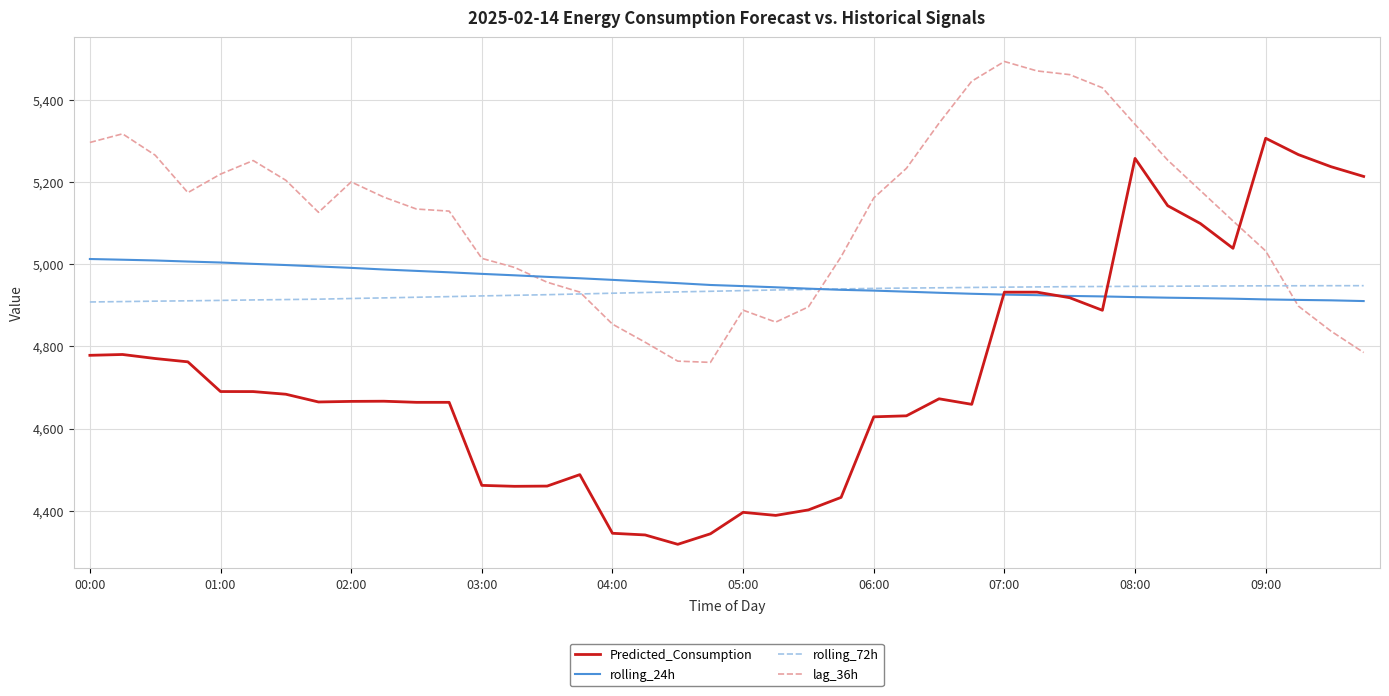

Which series has the largest total across all categories?

lag_36h